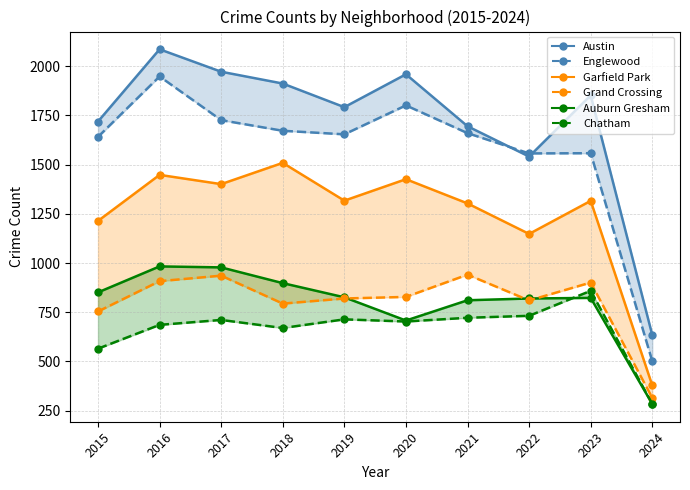

At 2020, list the series in order from smallest to largest.

Chatham, Auburn Gresham, Grand Crossing, Garfield Park, Englewood, Austin